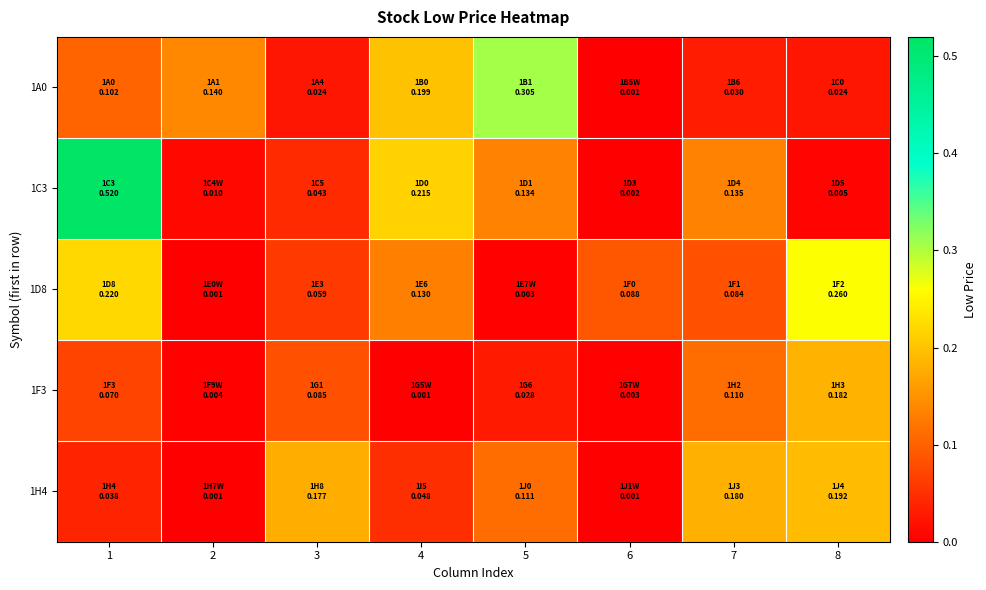

At which category does the chart reach its peak across all series?

1